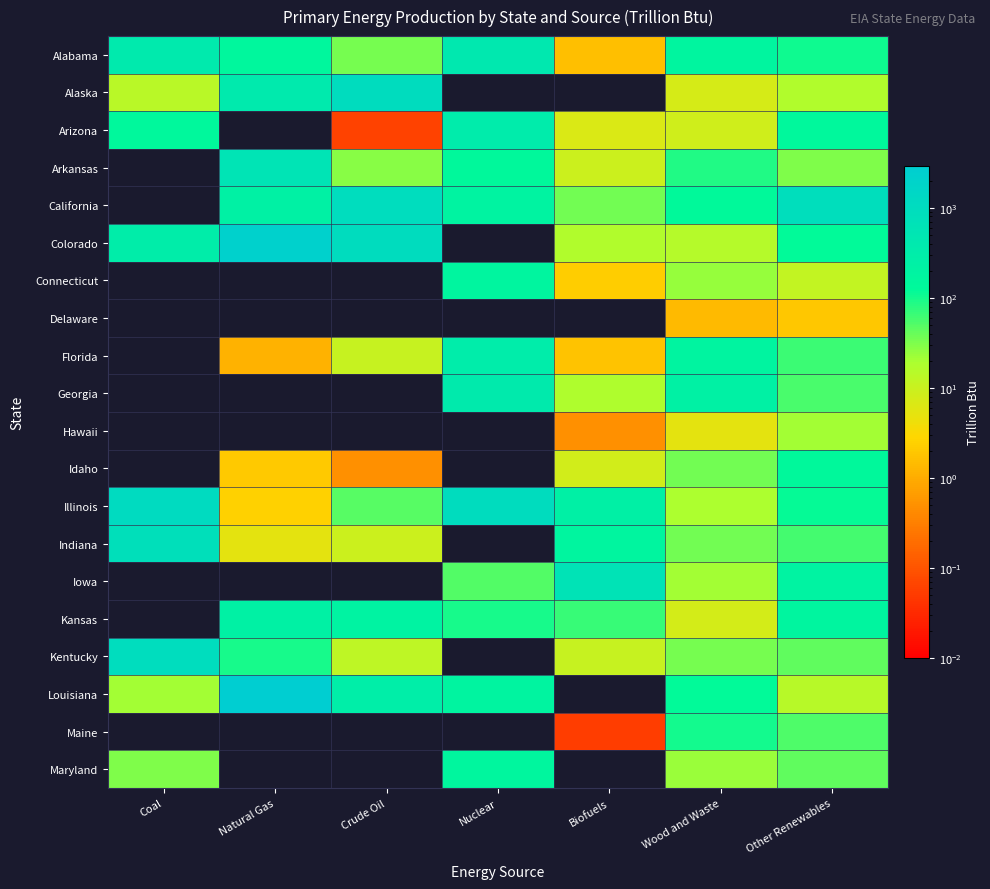

Count the number of data series in this chart.

20